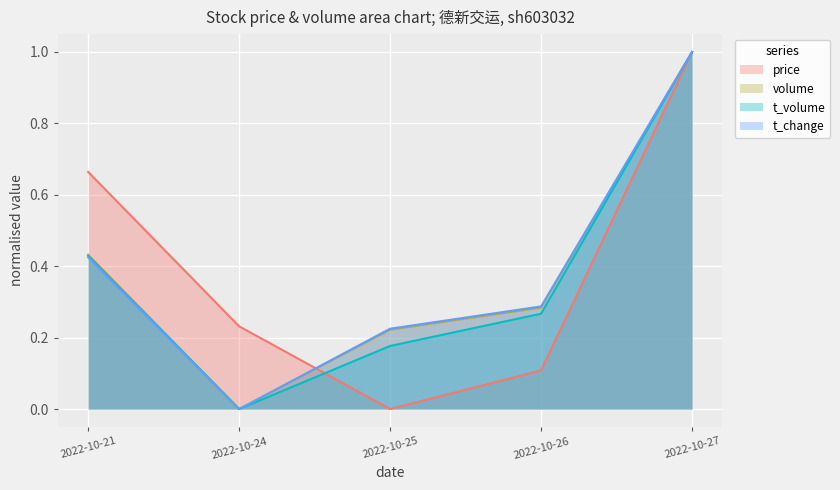

At how many categories does at least one series exceed 0?

5